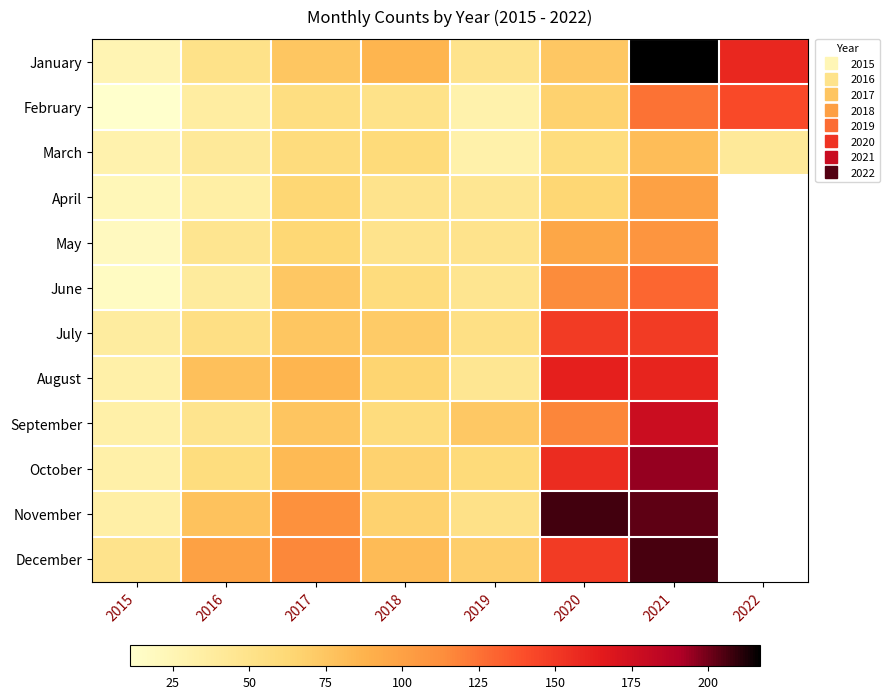

How many data points in September are less than 76?

4